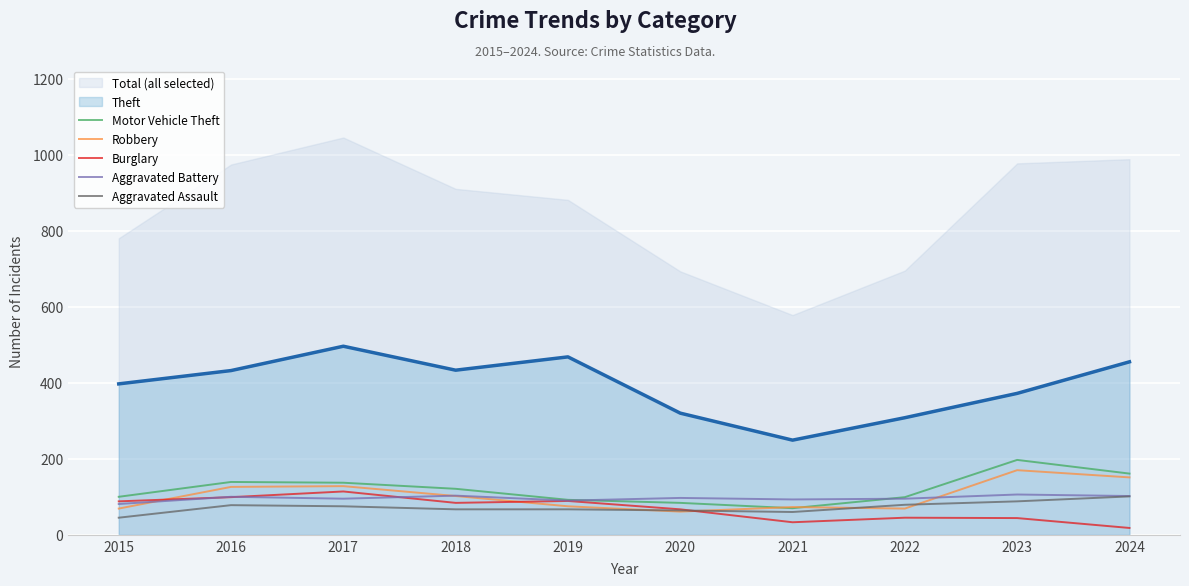

What is the smallest value displayed?

18